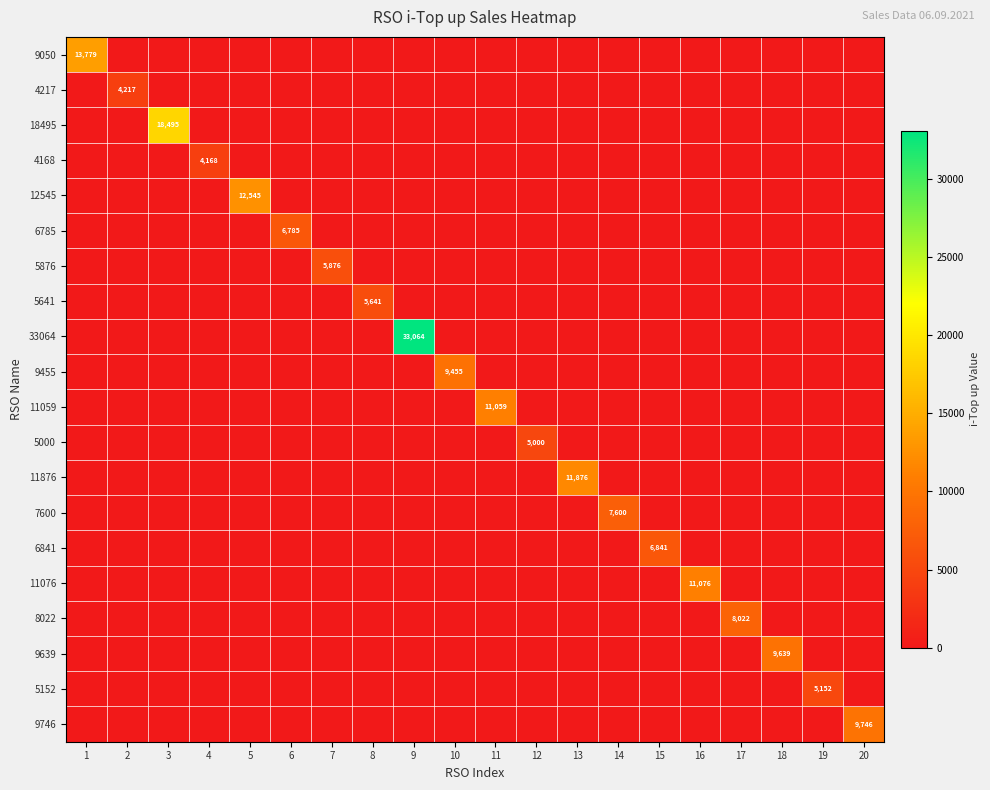

Count the number of data series in this chart.

20